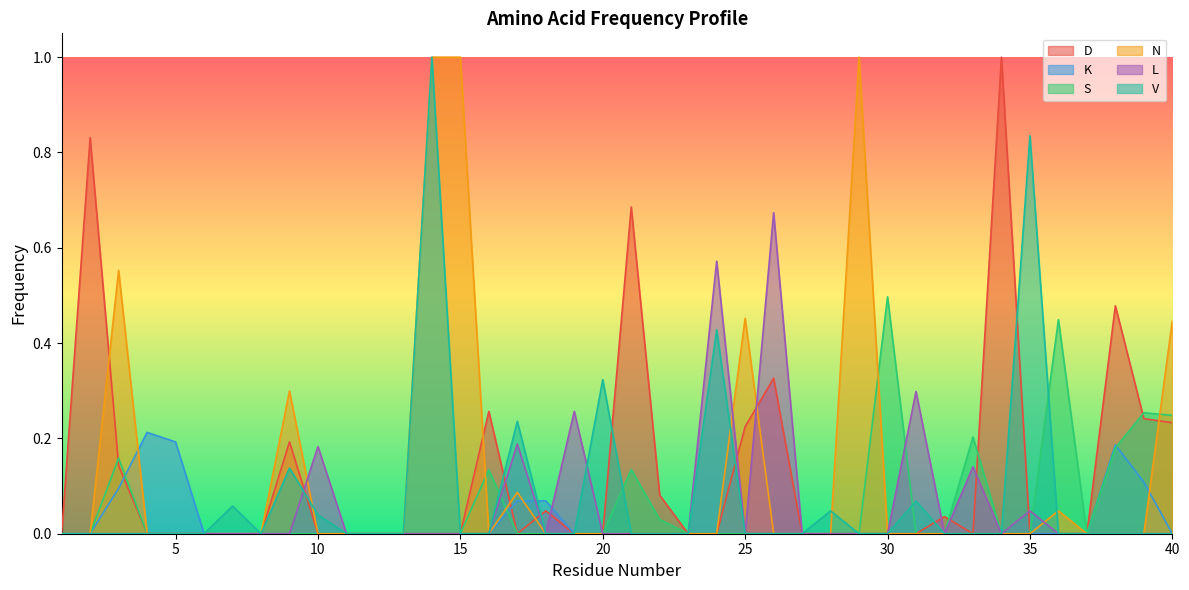

Reading left to right, extract all data points from this chart.

D: 1=0.0	2=0.8	3=0.1	4=0.0	5=0.0	6=0.0	7=0.0	8=0.0	9=0.2	10=0.0	11=0.0	12=0.0	13=0.0	14=0.0	15=0.0	16=0.3	17=0.0	18=0.0	19=0.0	20=0.0	21=0.7	22=0.1	23=0.0	24=0.0	25=0.2	26=0.3	27=0.0	28=0.0	29=0.0	30=0.0	31=0.0	32=0.0	33=0.0	34=1.0	35=0.0	36=0.0	37=0.0	38=0.5	39=0.2	40=0.2
K: 1=0.0	2=0.0	3=0.1	4=0.2	5=0.2	6=0.0	7=0.0	8=0.0	9=0.0	10=0.0	11=0.0	12=0.0	13=0.0	14=0.0	15=0.0	16=0.0	17=0.1	18=0.1	19=0.0	20=0.0	21=0.0	22=0.0	23=0.0	24=0.0	25=0.0	26=0.0	27=0.0	28=0.0	29=0.0	30=0.0	31=0.0	32=0.0	33=0.0	34=0.0	35=0.0	36=0.0	37=0.0	38=0.2	39=0.1	40=0.0
S: 1=0.0	2=0.0	3=0.2	4=0.0	5=0.0	6=0.0	7=0.0	8=0.0	9=0.0	10=0.0	11=0.0	12=0.0	13=0.0	14=0.0	15=0.0	16=0.1	17=0.0	18=0.0	19=0.0	20=0.0	21=0.1	22=0.0	23=0.0	24=0.0	25=0.0	26=0.0	27=0.0	28=0.0	29=0.0	30=0.5	31=0.0	32=0.0	33=0.2	34=0.0	35=0.0	36=0.4	37=0.0	38=0.2	39=0.3	40=0.2
N: 1=0.0	2=0.0	3=0.6	4=0.0	5=0.0	6=0.0	7=0.0	8=0.0	9=0.3	10=0.0	11=0.0	12=0.0	13=0.0	14=1.0	15=1.0	16=0.0	17=0.1	18=0.0	19=0.0	20=0.0	21=0.0	22=0.0	23=0.0	24=0.0	25=0.5	26=0.0	27=0.0	28=0.0	29=1.0	30=0.0	31=0.0	32=0.0	33=0.0	34=0.0	35=0.0	36=0.0	37=0.0	38=0.0	39=0.0	40=0.4
L: 1=0.0	2=0.0	3=0.0	4=0.0	5=0.0	6=0.0	7=0.0	8=0.0	9=0.0	10=0.2	11=0.0	12=0.0	13=0.0	14=0.0	15=0.0	16=0.0	17=0.2	18=0.0	19=0.3	20=0.0	21=0.0	22=0.0	23=0.0	24=0.6	25=0.0	26=0.7	27=0.0	28=0.0	29=0.0	30=0.0	31=0.3	32=0.0	33=0.1	34=0.0	35=0.0	36=0.0	37=0.0	38=0.0	39=0.0	40=0.0
V: 1=0.0	2=0.0	3=0.0	4=0.0	5=0.0	6=0.0	7=0.1	8=0.0	9=0.1	10=0.0	11=0.0	12=0.0	13=0.0	14=1.0	15=0.0	16=0.0	17=0.2	18=0.0	19=0.0	20=0.3	21=0.0	22=0.0	23=0.0	24=0.4	25=0.0	26=0.0	27=0.0	28=0.0	29=0.0	30=0.0	31=0.1	32=0.0	33=0.0	34=0.0	35=0.8	36=0.0	37=0.0	38=0.0	39=0.0	40=0.0